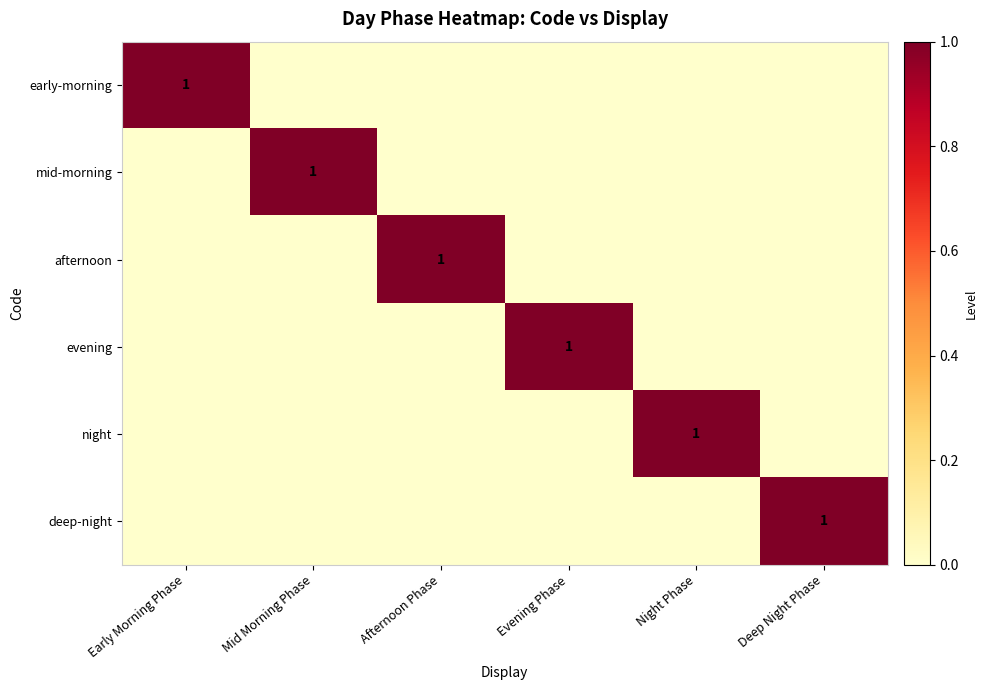

How many values in the mid-morning series exceed 0?

1